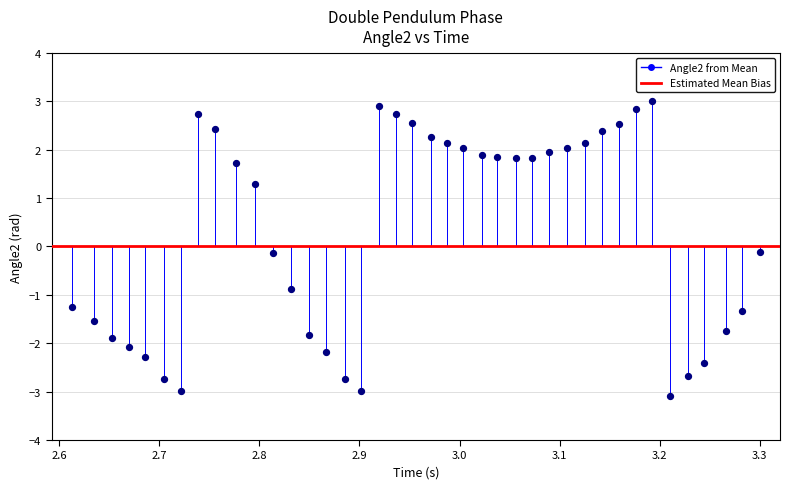

What is the range of Y values (max minus min)?

6.1